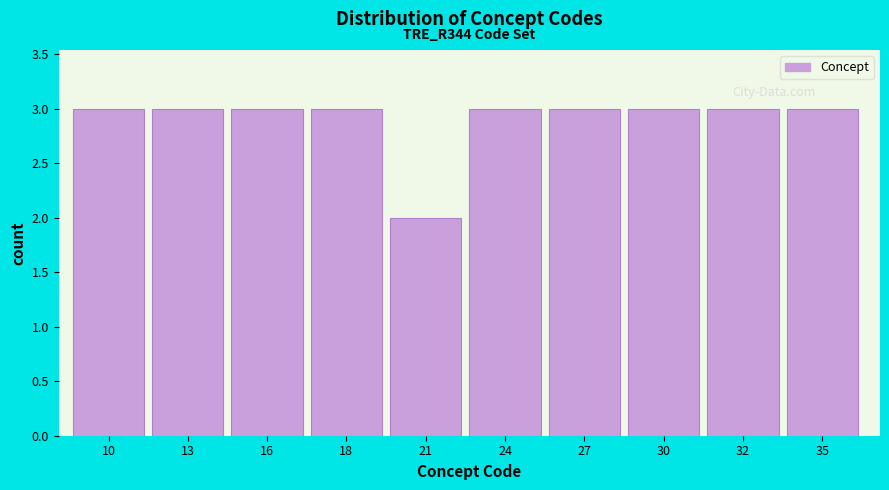

Reading right to left, extract all data points from this chart.

35=3	32=3	30=3	27=3	24=3	21=2	18=3	16=3	13=3	10=3